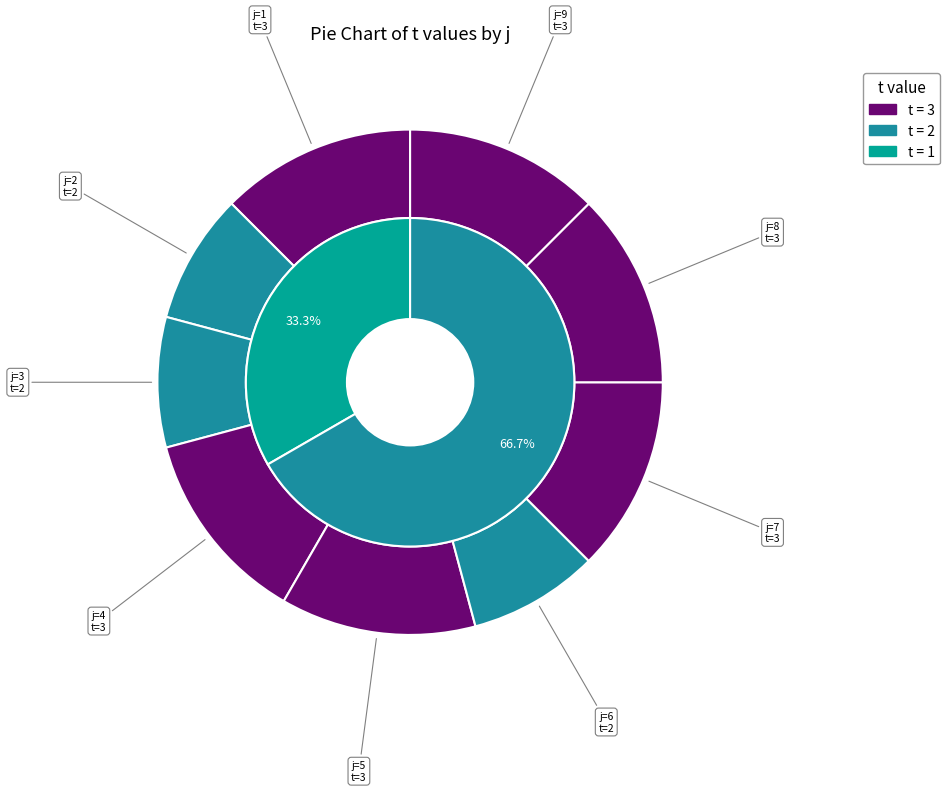

To the nearest percent, what percentage of the pie is 5?

12%